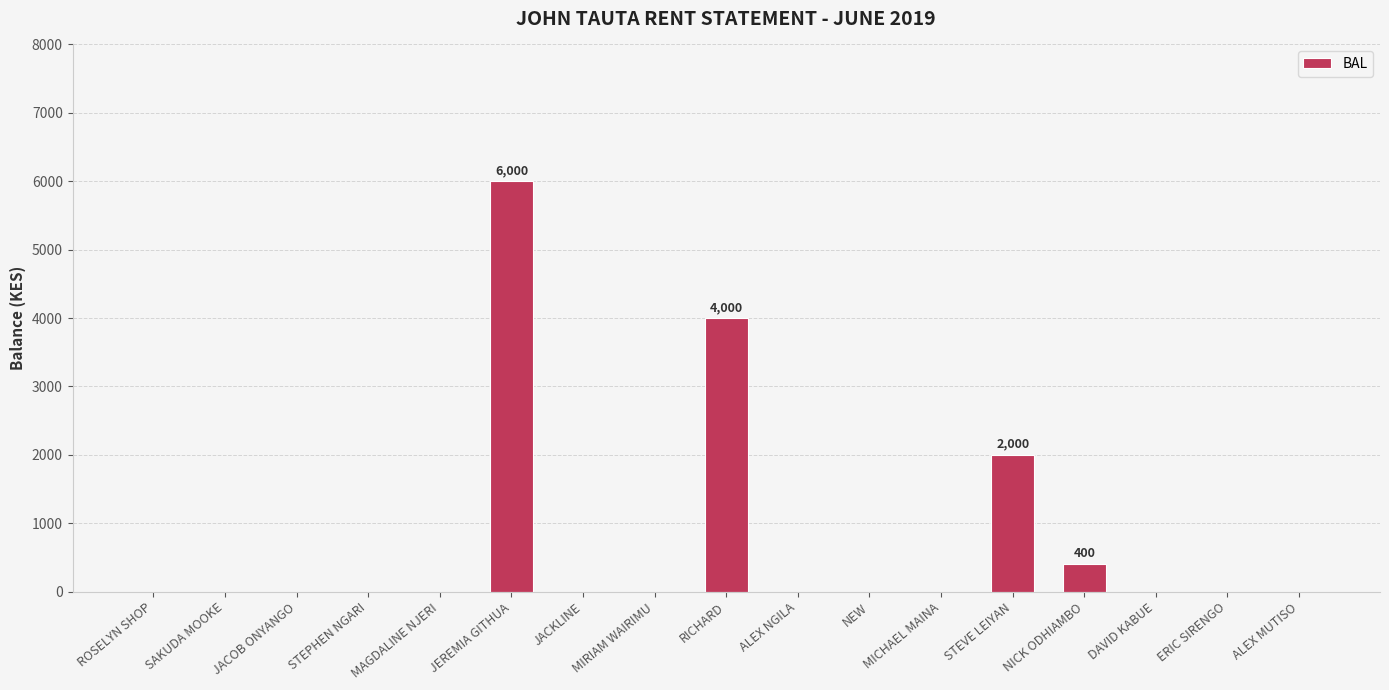

Reading right to left, extract all data points from this chart.

ALEX MUTISO=0	ERIC SIRENGO=0	DAVID KABUE=0	NICK ODHIAMBO=400	STEVE LEIYAN=2000	MICHAEL MAINA=0	NEW=0	ALEX NGILA=0	RICHARD=4000	MIRIAM WAIRIMU=0	JACKLINE=0	JEREMIA GITHUA=6000	MAGDALINE NJERI=0	STEPHEN NGARI=0	JACOB ONYANGO=0	SAKUDA MOOKE=0	ROSELYN SHOP=0